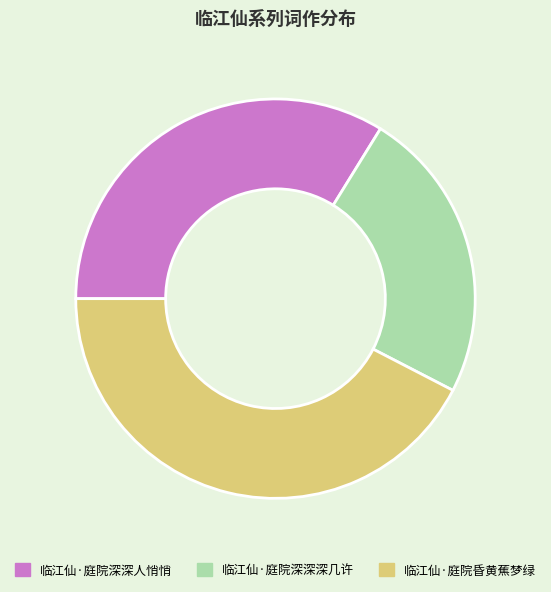

Is 临江仙·庭院深深人悄悄 the majority of the pie?

No